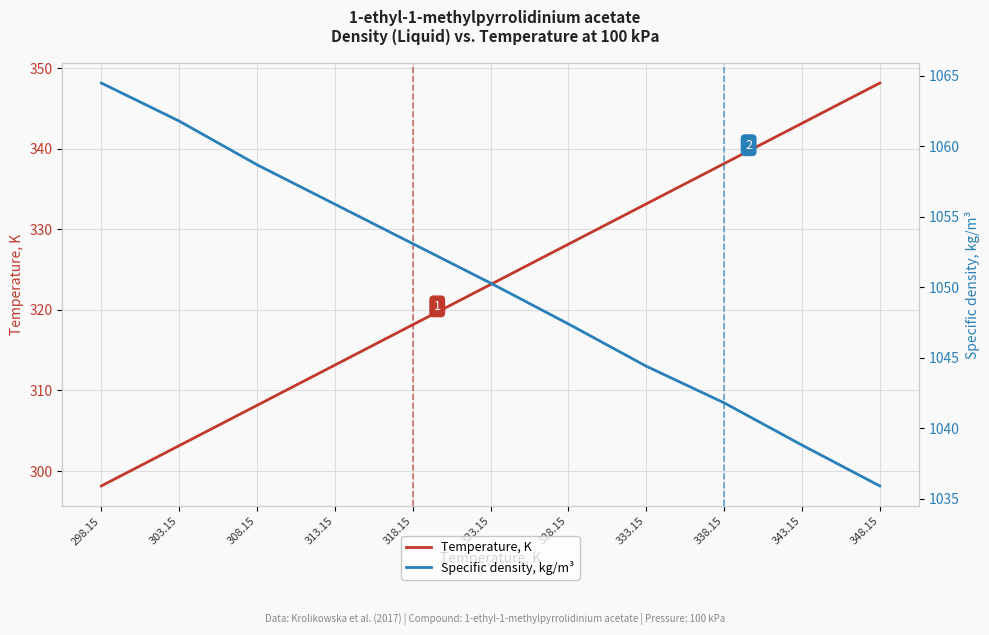

What is the minimum value for Specific density, kg/m³?

1035.9